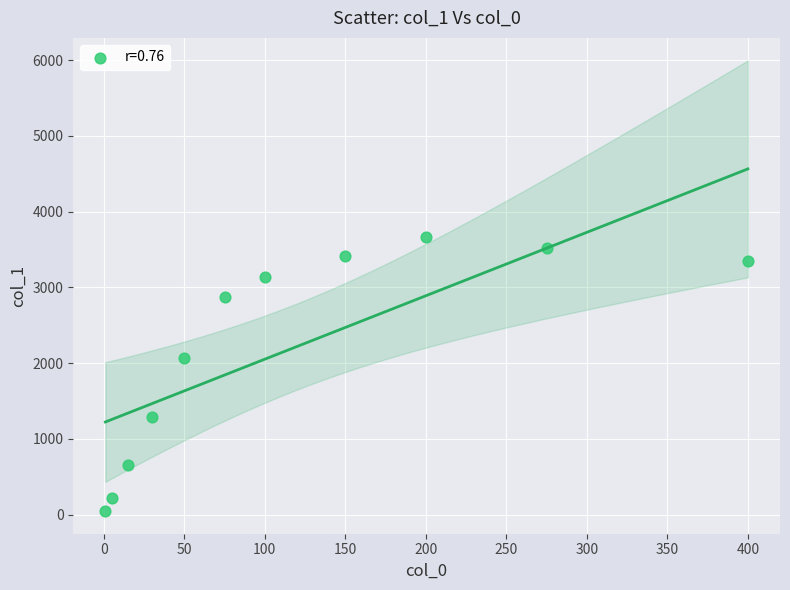

What Y value in the scatter plot is closest to 1852?

2068.3